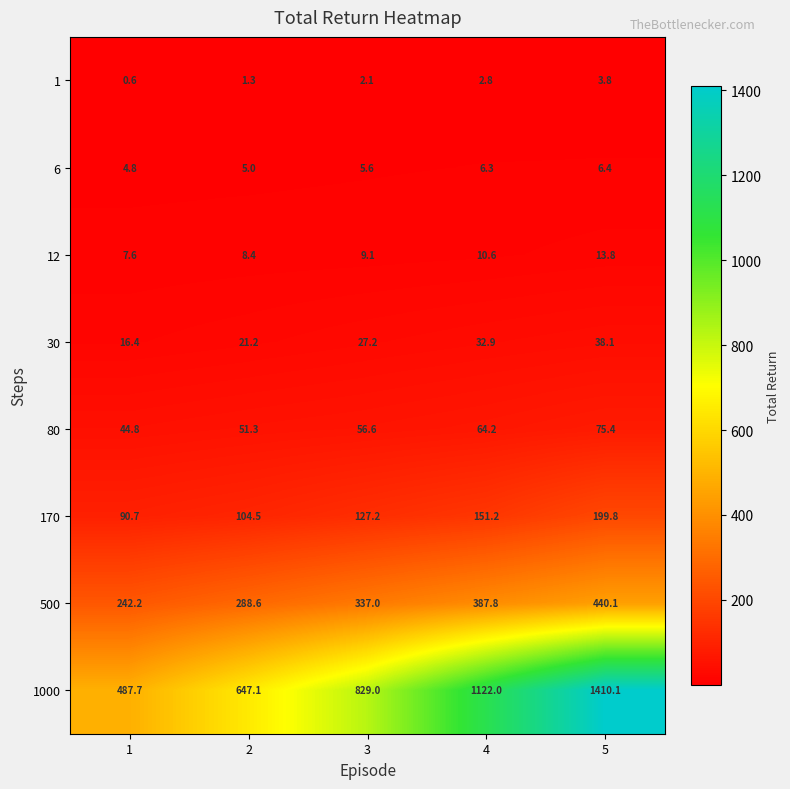

What is the difference between the maximum and minimum values in the 12 series?

6.2